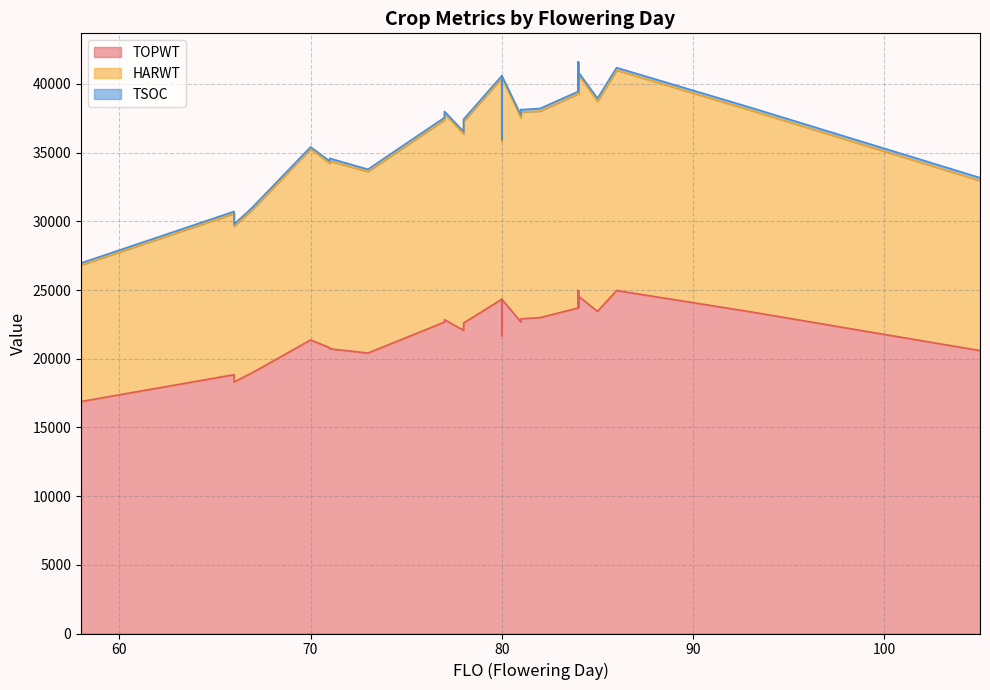

What are all the series names shown in the legend?

TOPWT, HARWT, TSOC